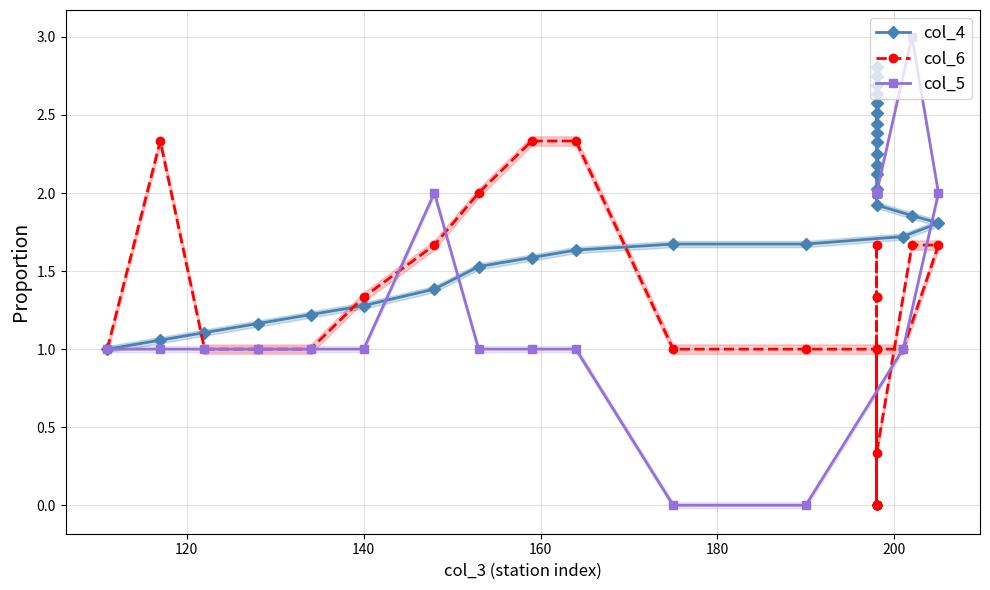

What are all the series names shown in the legend?

col_4, col_6, col_5